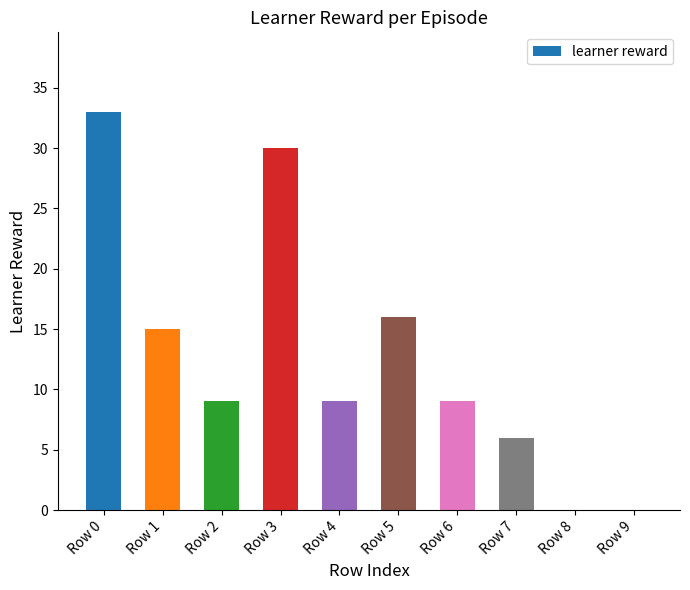

Is it true that the value at Row 1 is 21?

False